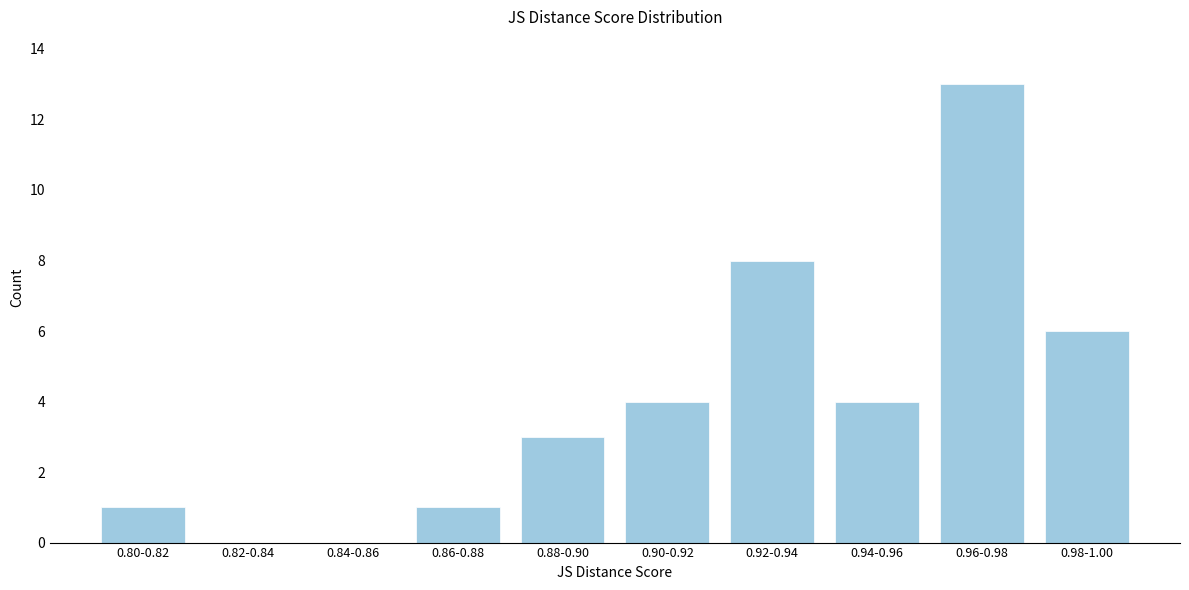

Reading left to right, what are all the values shown in this chart?

0.80-0.82=1	0.82-0.84=0	0.84-0.86=0	0.86-0.88=1	0.88-0.90=3	0.90-0.92=4	0.92-0.94=8	0.94-0.96=4	0.96-0.98=13	0.98-1.00=6